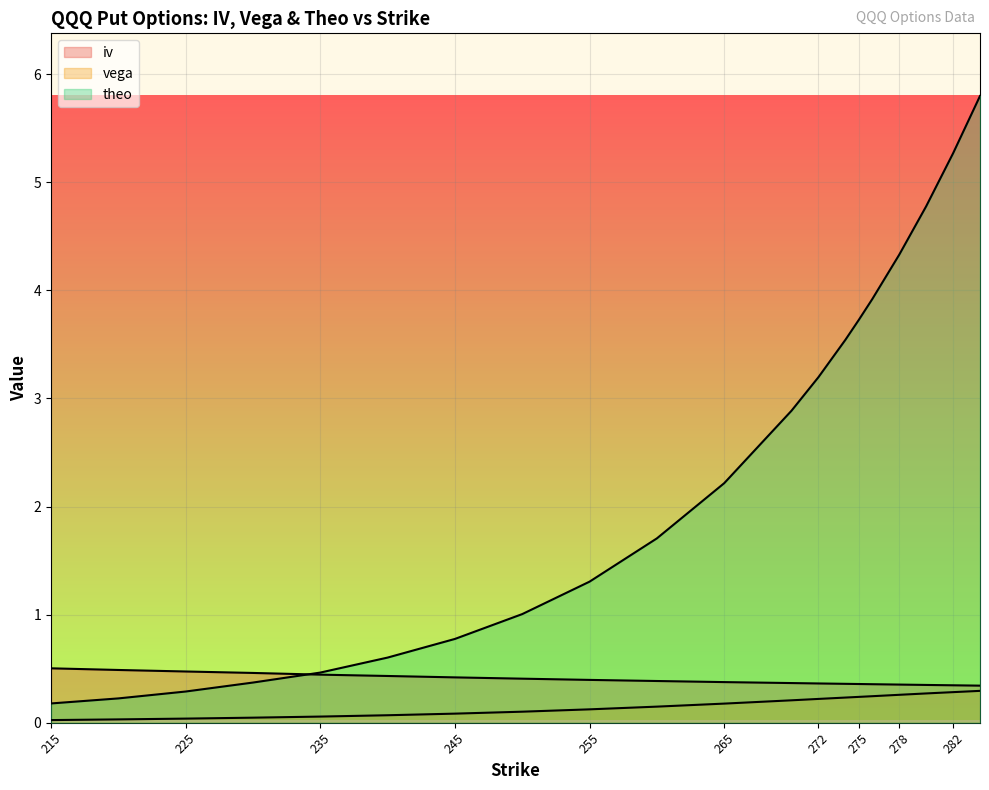

Reading right to left, list all the values displayed in this chart.

iv: 284=0.3	282=0.3	280=0.3	278=0.4	276=0.4	275=0.4	274=0.4	272=0.4	270=0.4	265=0.4	260=0.4	255=0.4	250=0.4	245=0.4	240=0.4	235=0.4	230=0.5	225=0.5	220=0.5	215=0.5
vega: 284=0.3	282=0.3	280=0.3	278=0.3	276=0.2	275=0.2	274=0.2	272=0.2	270=0.2	265=0.2	260=0.1	255=0.1	250=0.1	245=0.1	240=0.1	235=0.1	230=0.0	225=0.0	220=0.0	215=0.0
theo: 284=5.8	282=5.3	280=4.8	278=4.3	276=3.9	275=3.7	274=3.5	272=3.2	270=2.9	265=2.2	260=1.7	255=1.3	250=1.0	245=0.8	240=0.6	235=0.5	230=0.4	225=0.3	220=0.2	215=0.2